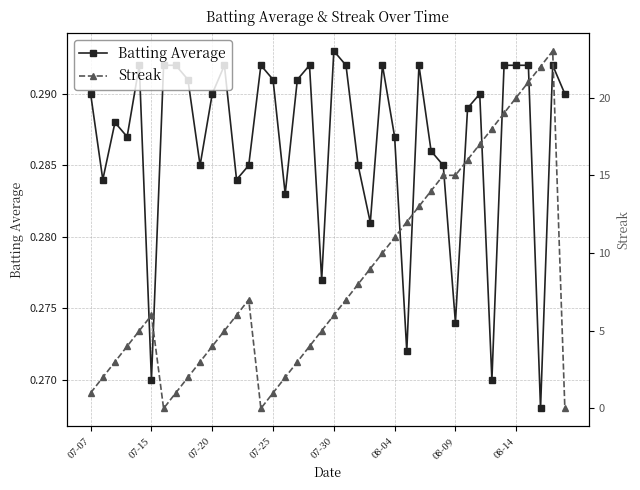

How many Batting Average values are between 0 and 1?

40